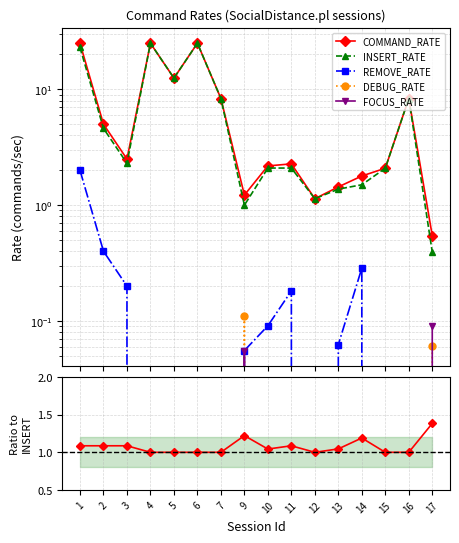

At how many categories does at least one series exceed 3?

7